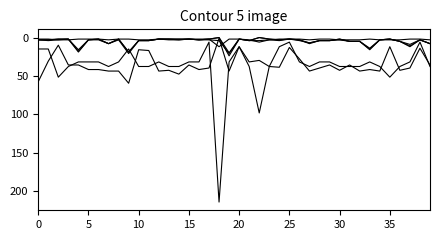

At which category does the chart reach its minimum across all series?

18